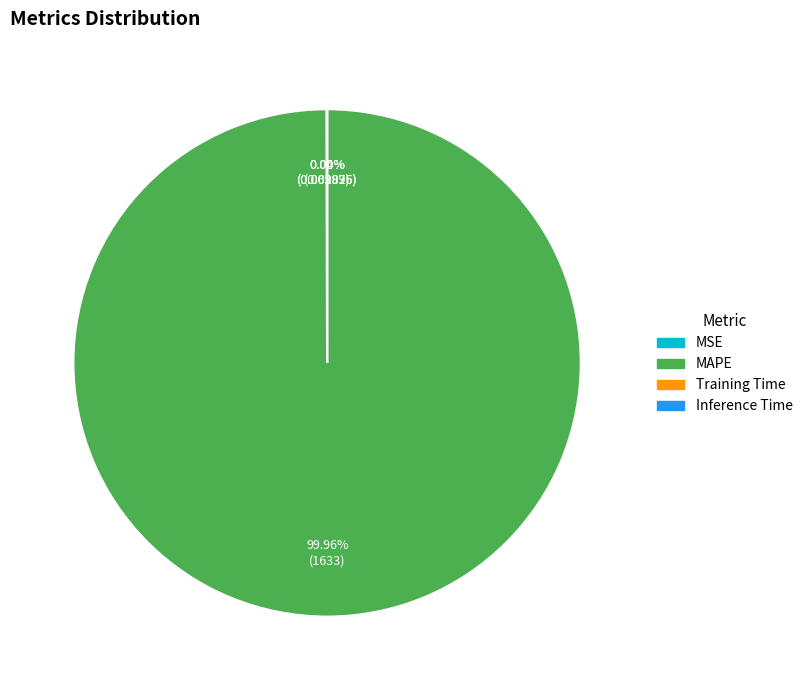

Which category has the biggest portion of the pie?

MAPE